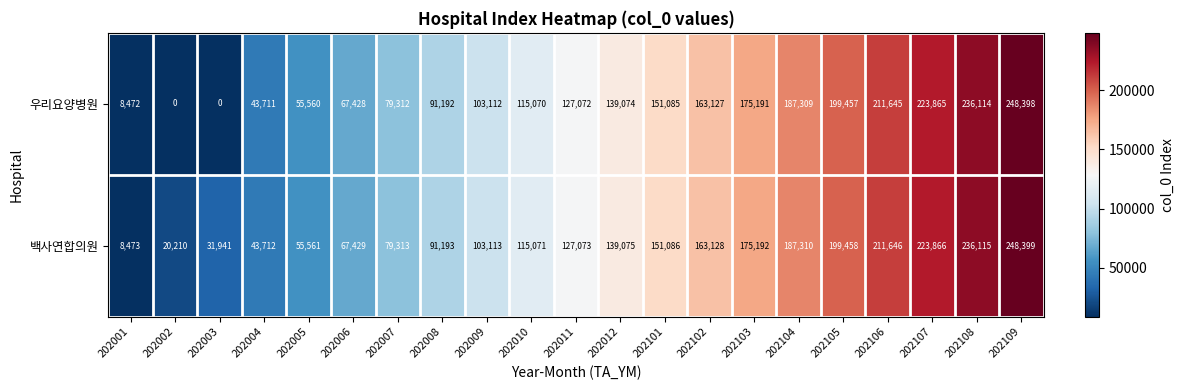

What is the total value across all series at 202002?

20210